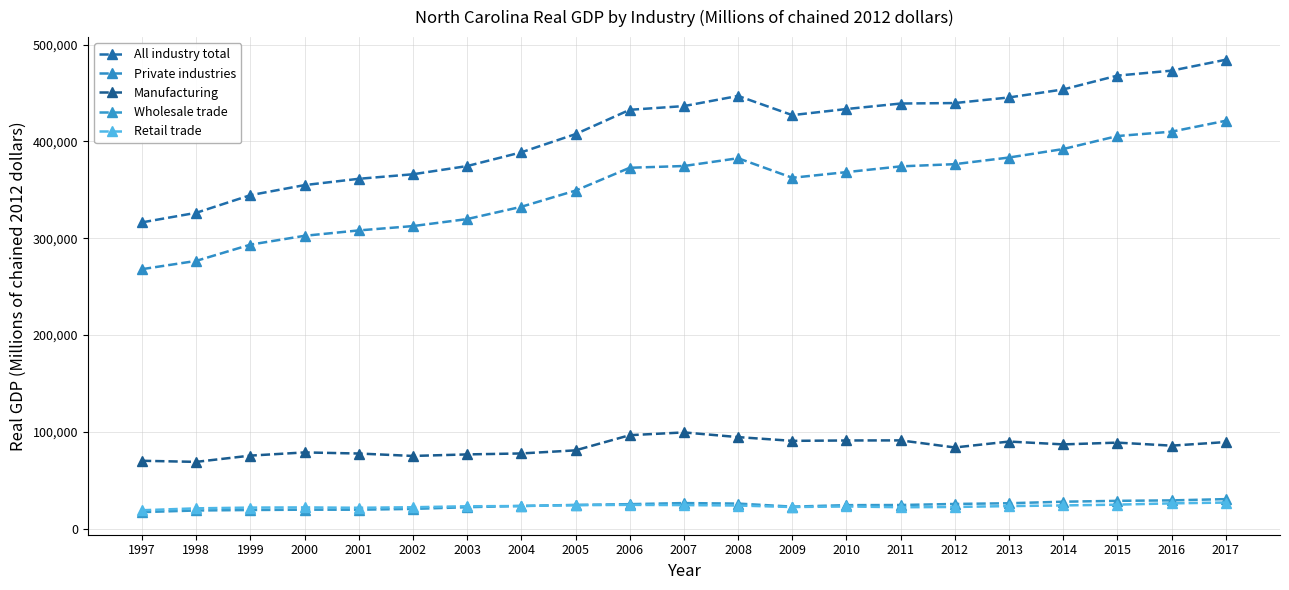

How many interior local valleys does the All industry total series have?

1